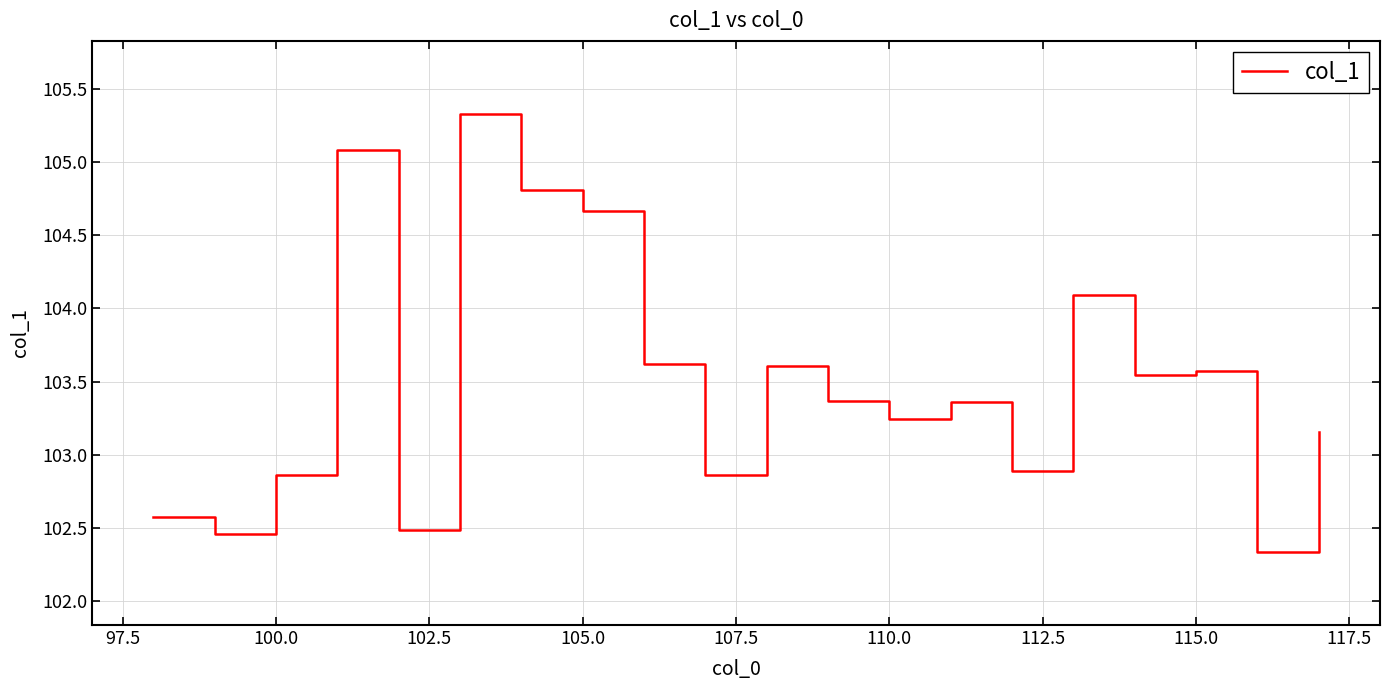

What is the smallest value displayed?

102.3